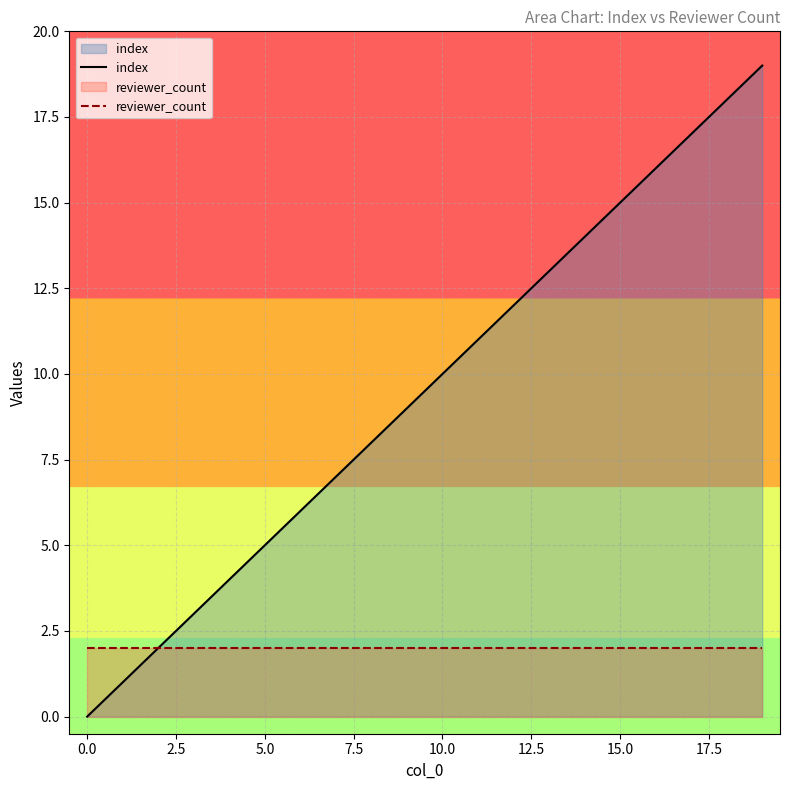

What is the highest value of the index series?

19